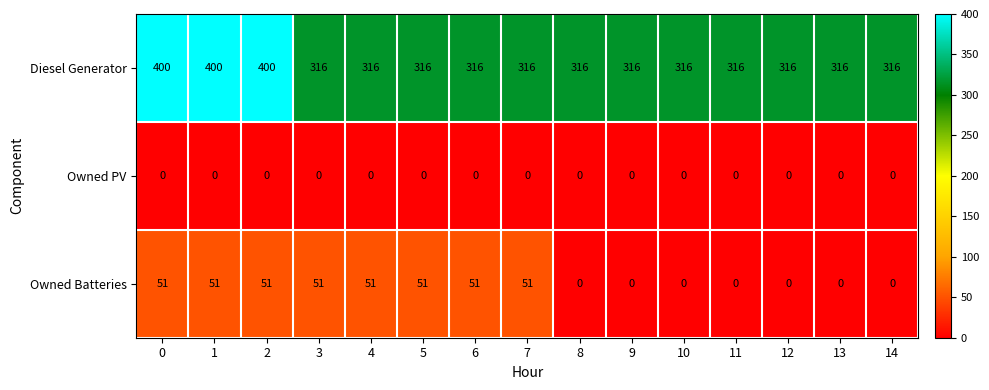

How many categories are shown in the chart?

15